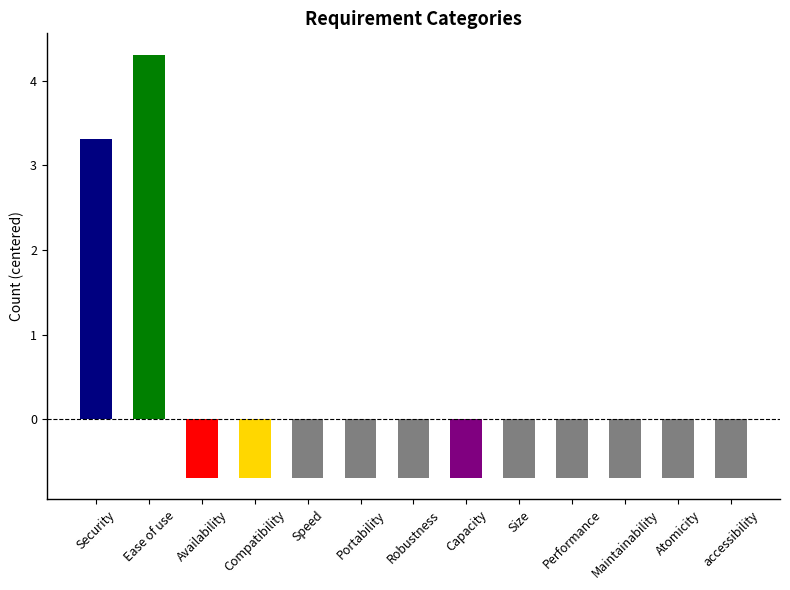

What is the value of the 1st bar from the left?

3.3